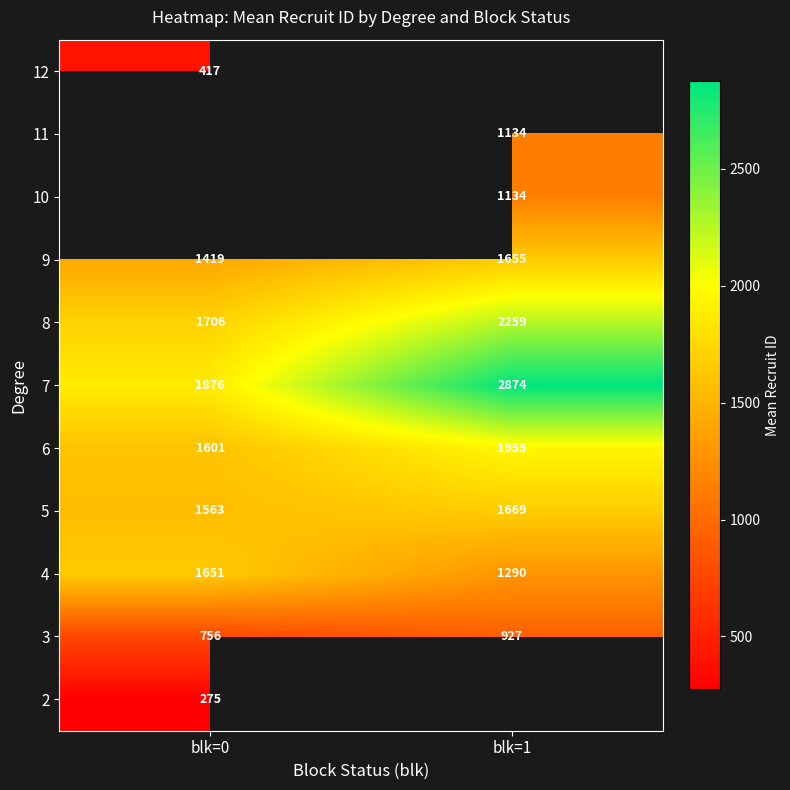

Is the value of 4 at blk=1 greater than the value of 5 at blk=1?

No